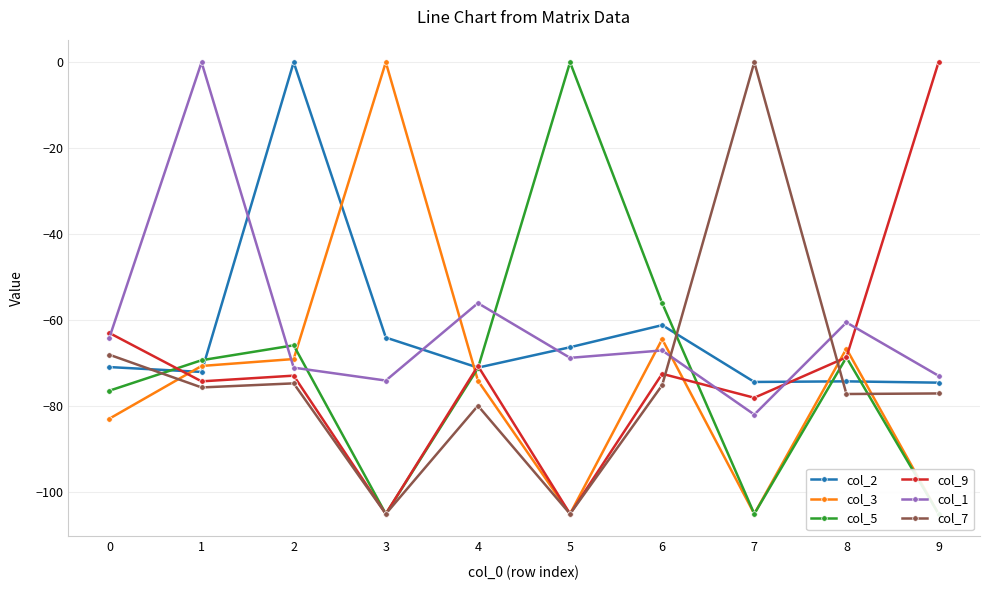

True or false: col_3 and col_7 intersect in this chart.

True